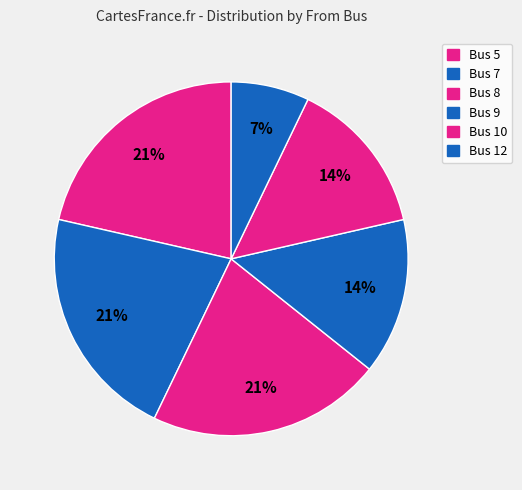

To the nearest percent, what portion does Bus 5 represent?

21%